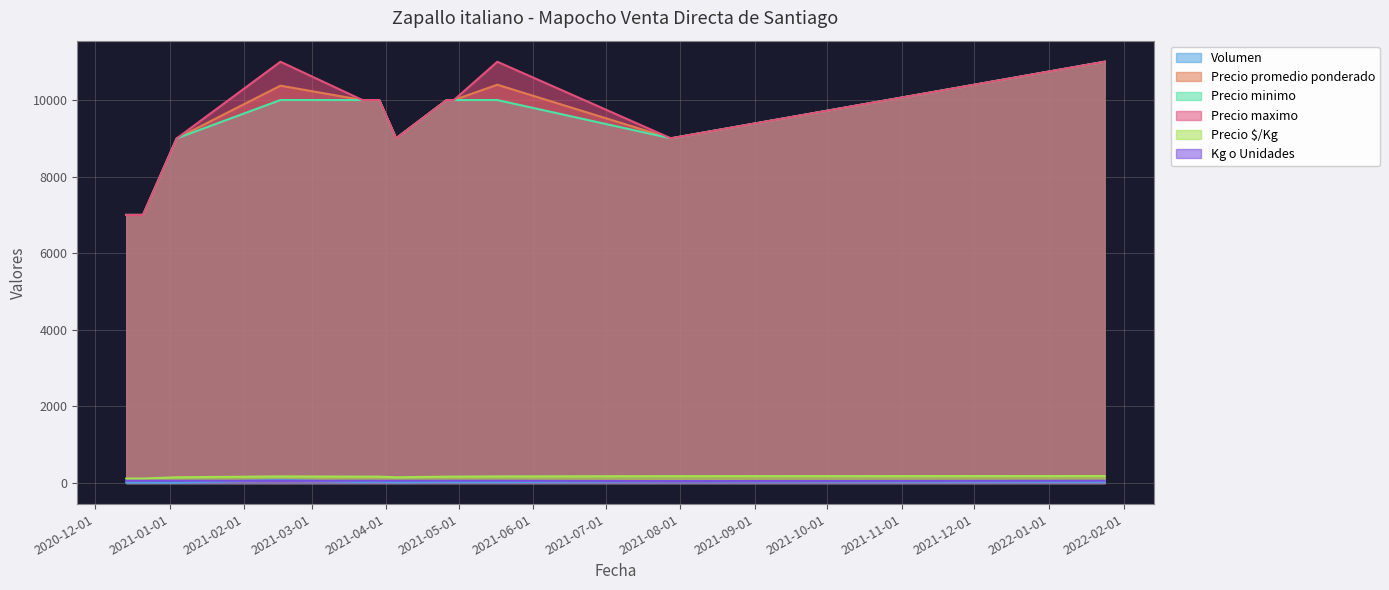

Where does the Volumen series first go above 25?

2021-02-16